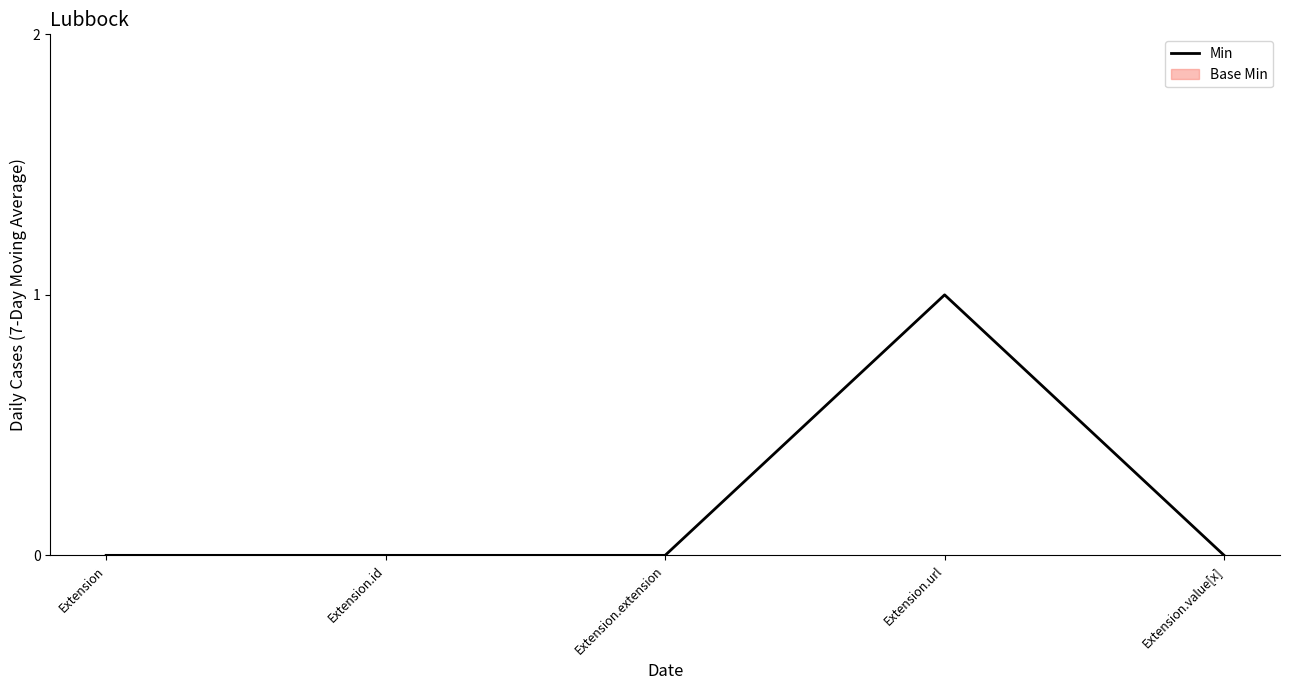

Reading left to right, extract all data points from this chart.

0	0	0	1	0